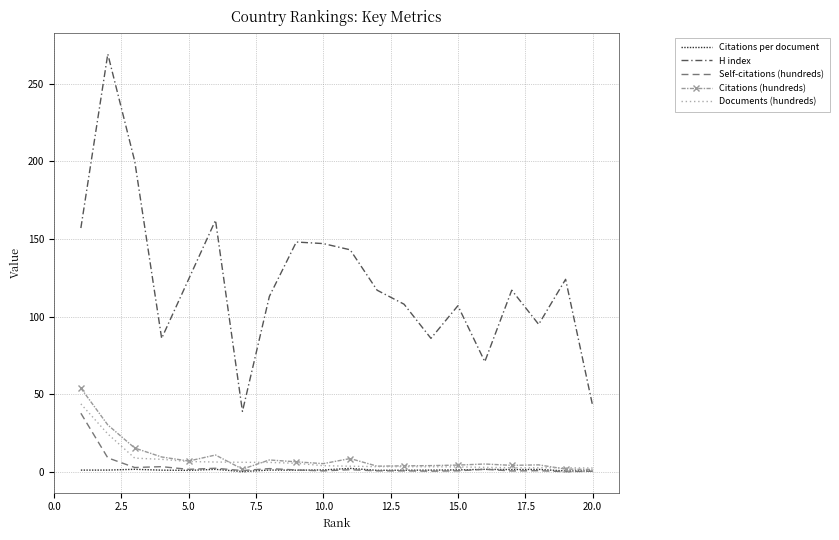

What is the highest value of the Citations (hundreds) series?

54.0